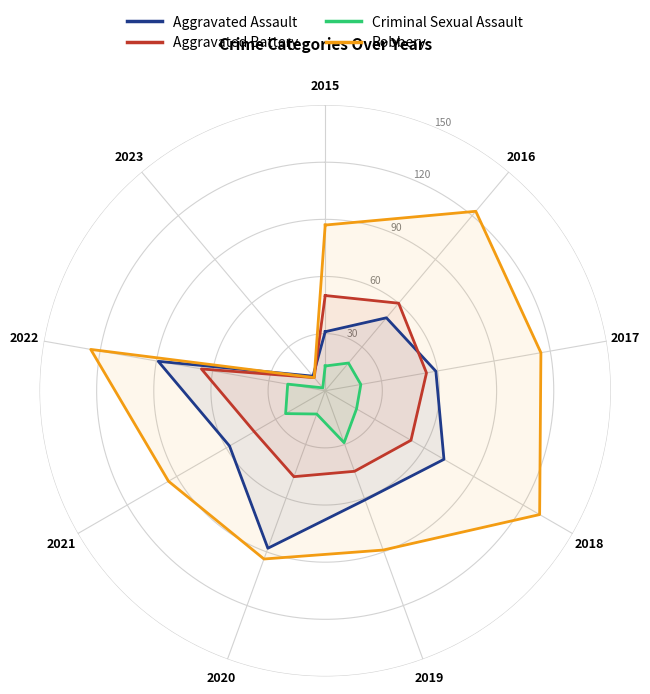

How many data points in Robbery are less than 95?

5